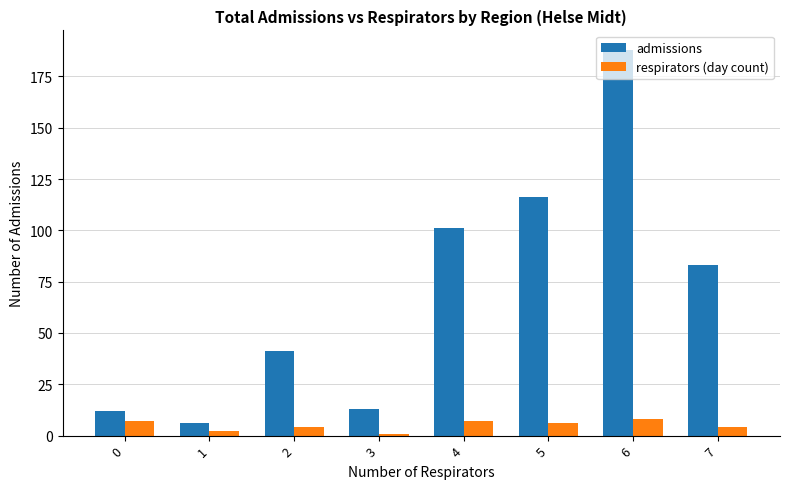

How many groups of bars are there?

8